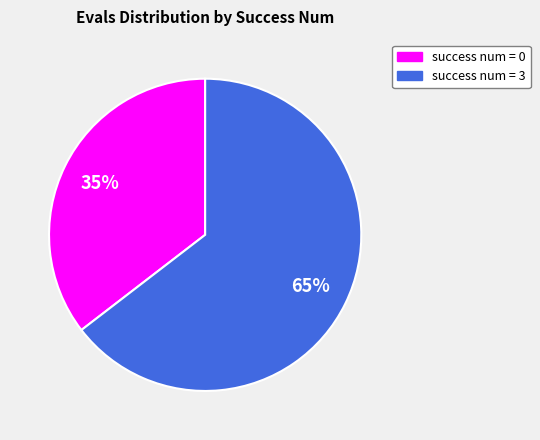

Which slice represents more than half of the pie?

success num = 3